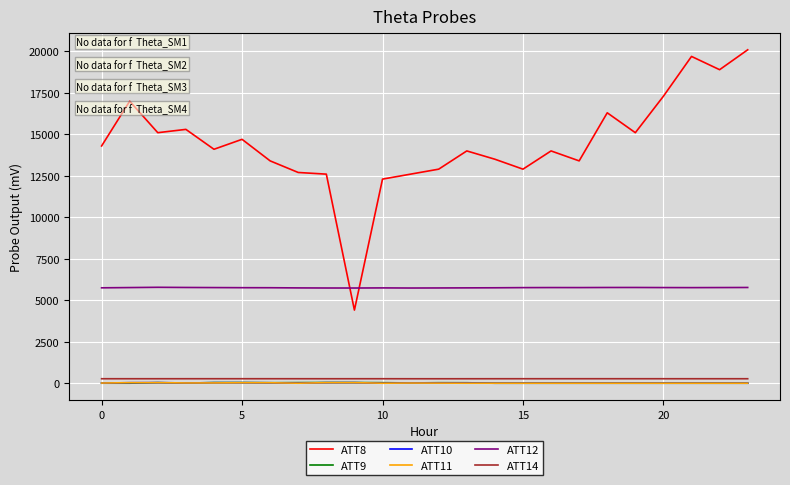

Which series has the largest range (max minus min)?

ATT8